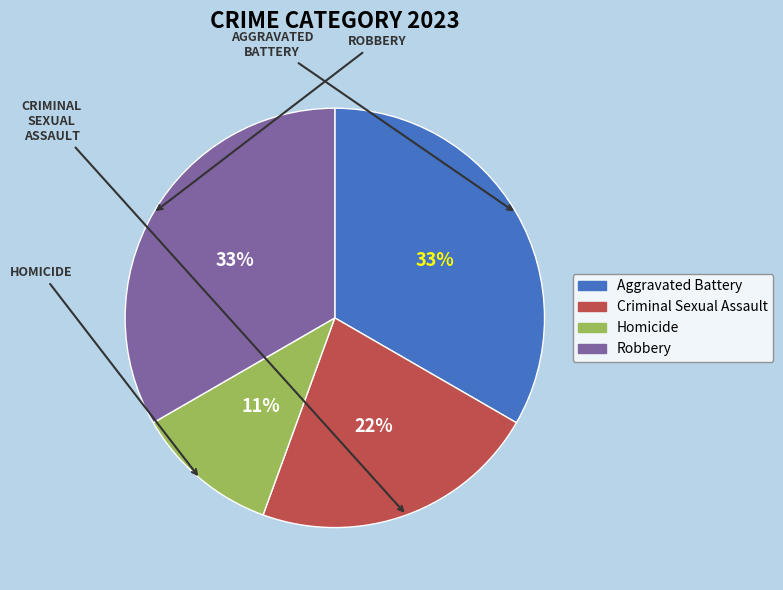

How many segments does this pie chart have?

4